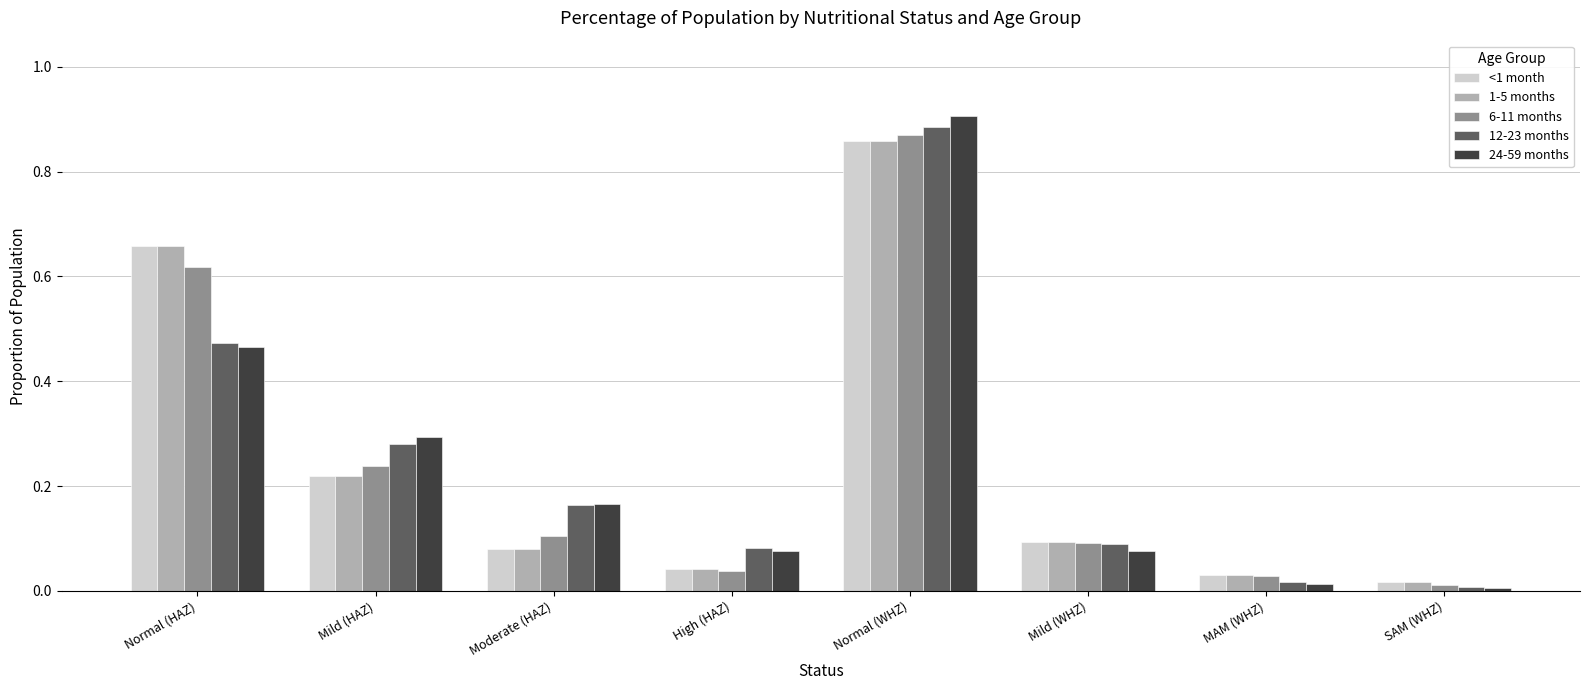

Which category has the highest value across all series?

Normal (WHZ)